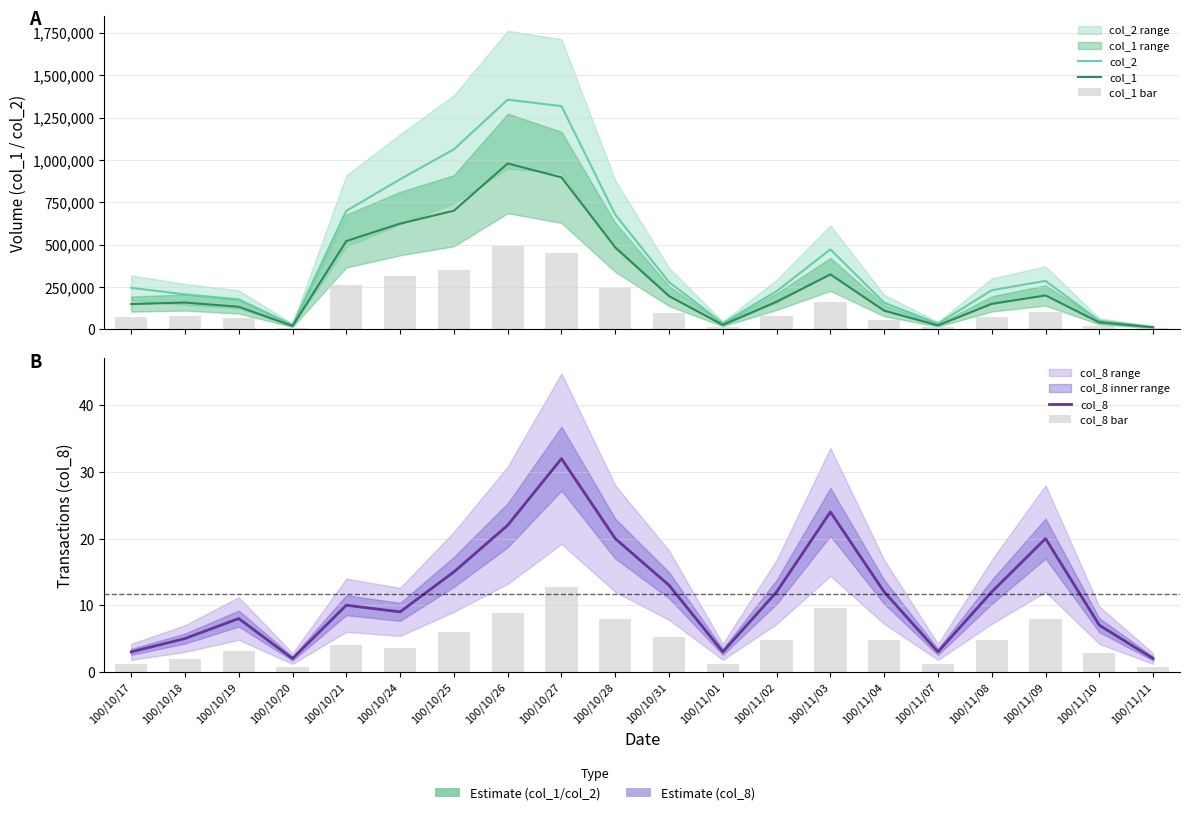

What is the label of the 2nd bar from the right?

100/11/10